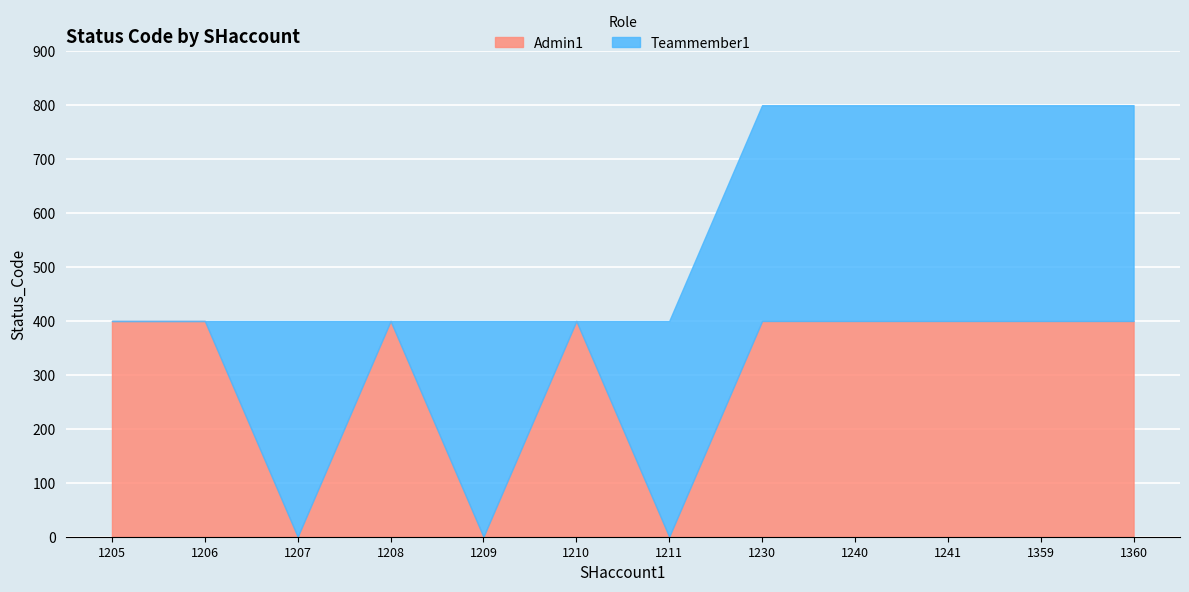

Is it true that Admin1 equals 694 at 1240?

False